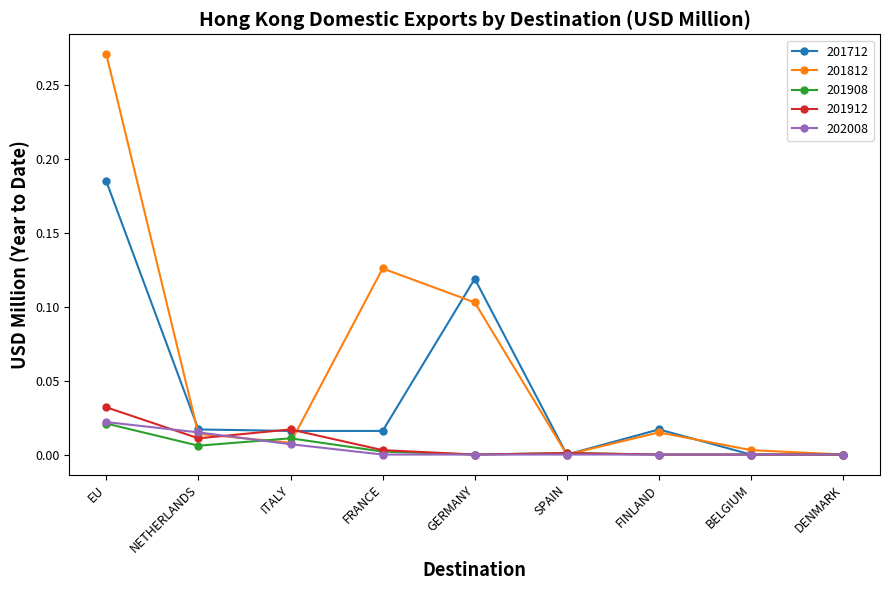

Which label corresponds to the largest value in the chart?

EU